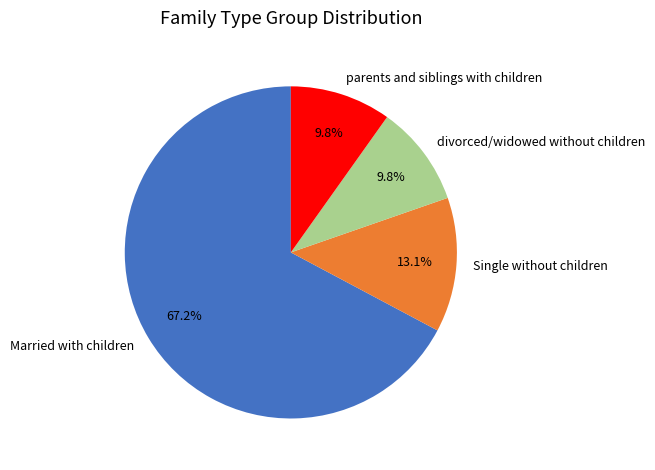

Is the sum of Married with children and Single without children greater than half?

Yes